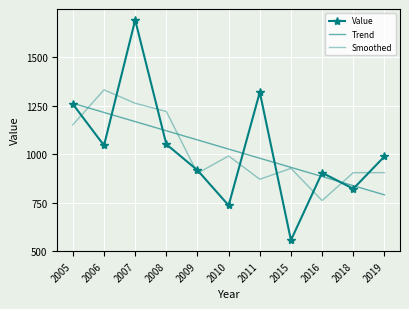

Where is the first local maximum for Smoothed?

2006